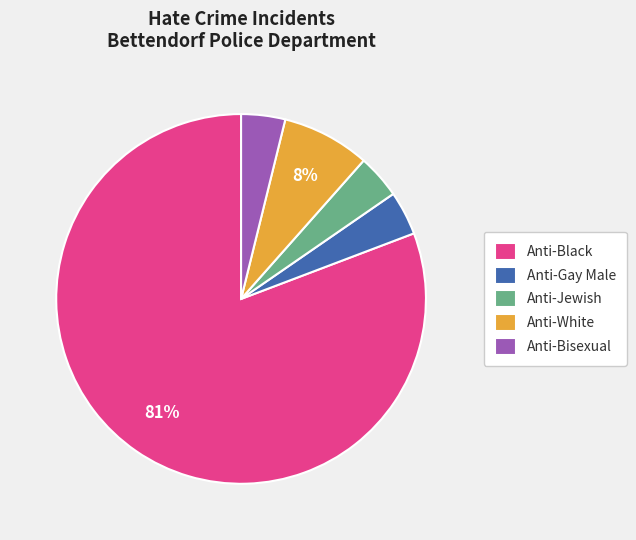

To the nearest percent, what percentage of the pie is Anti-Gay Male?

4%